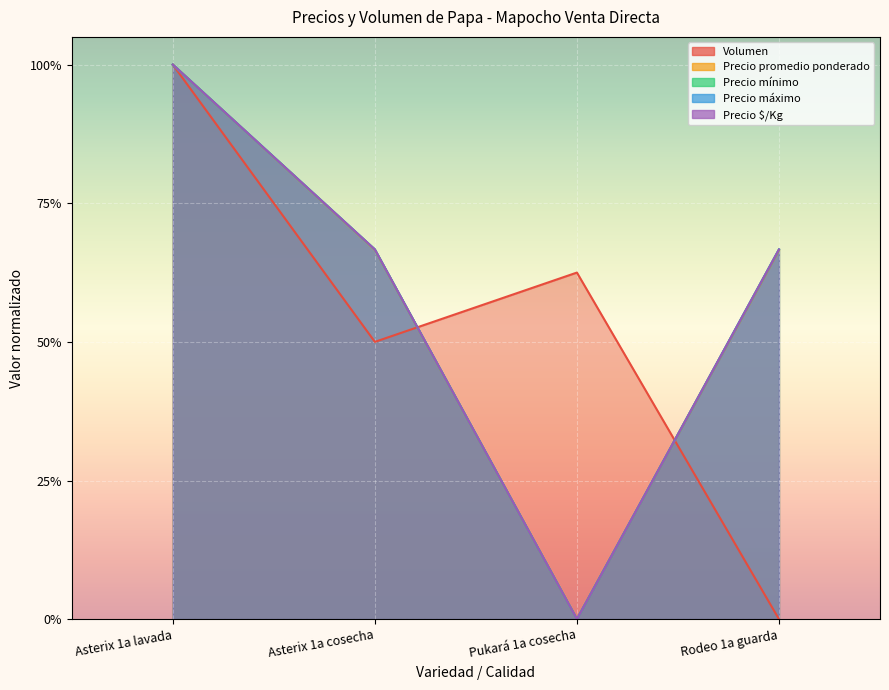

What is the label of the 3rd point from the right?

Asterix 1a cosecha